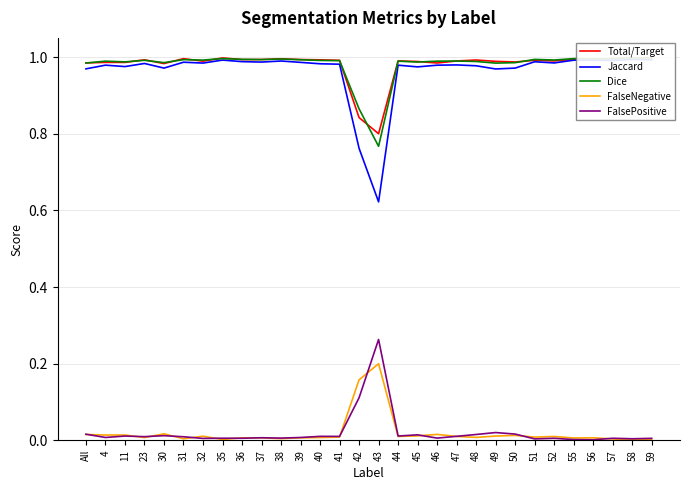

True or false: FalseNegative and Jaccard cross at least once.

False